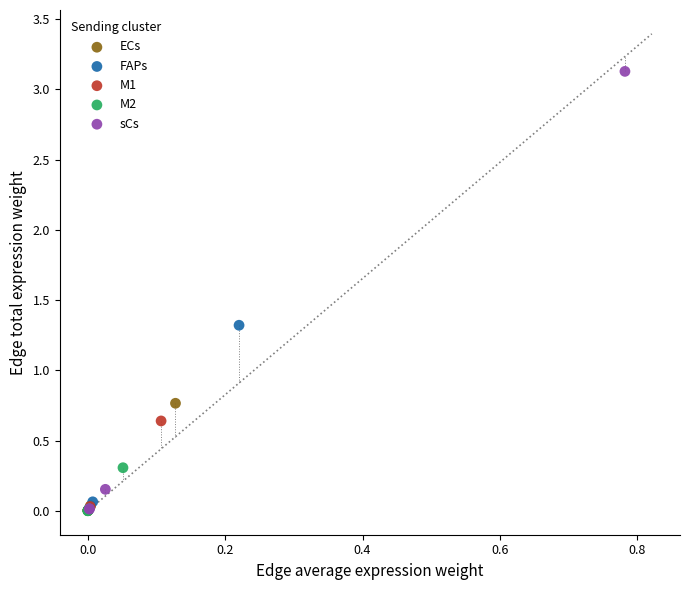

What are all the series names shown in the legend?

ECs, FAPs, M1, M2, sCs